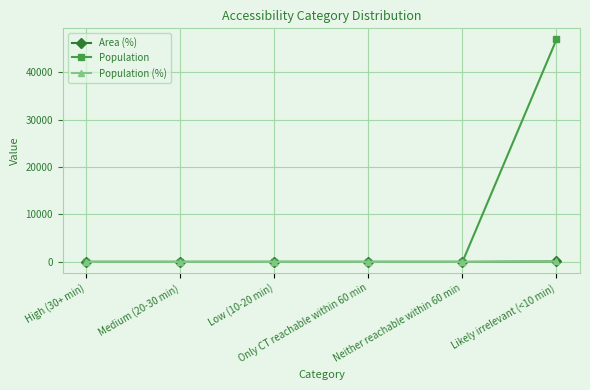

True or false: Population has more than 0 interior local peaks.

False